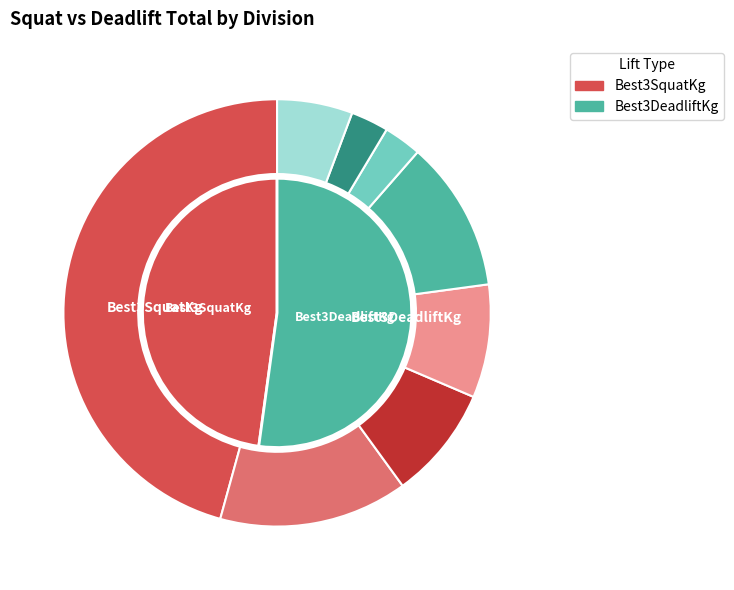

Does any single category account for the majority?

No